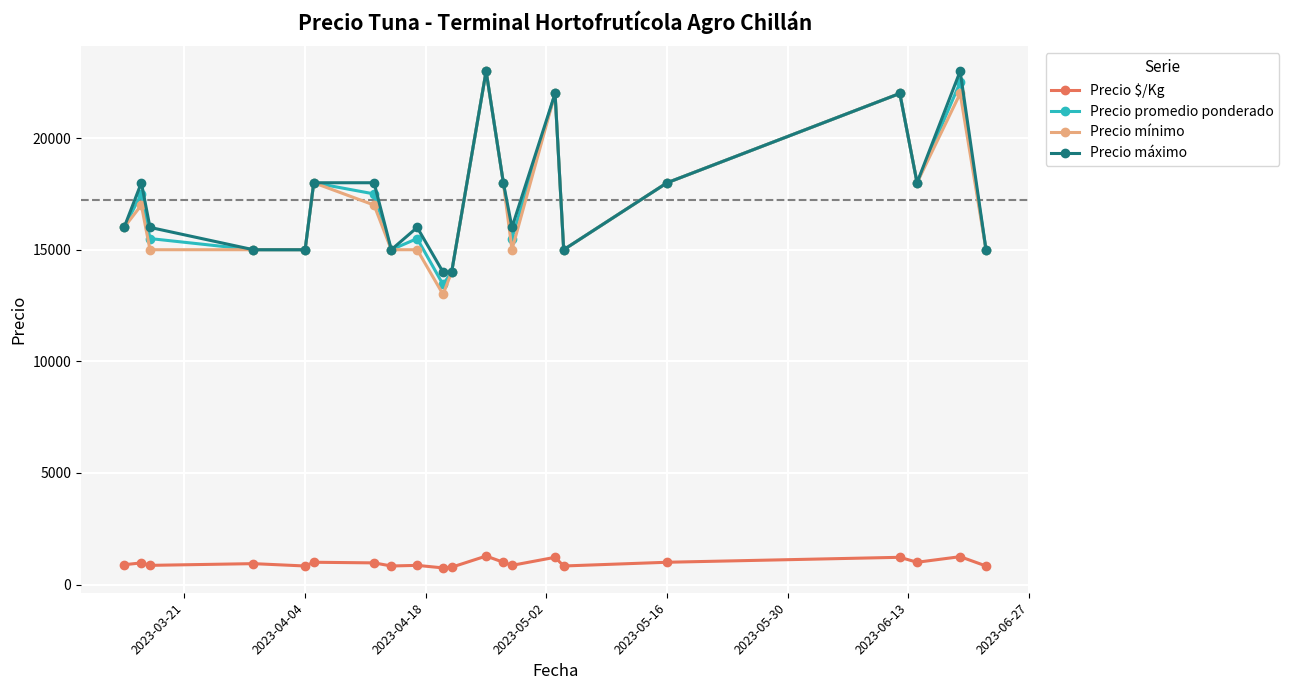

What is the value of the Precio máximo point at the 17th from the left?

18000